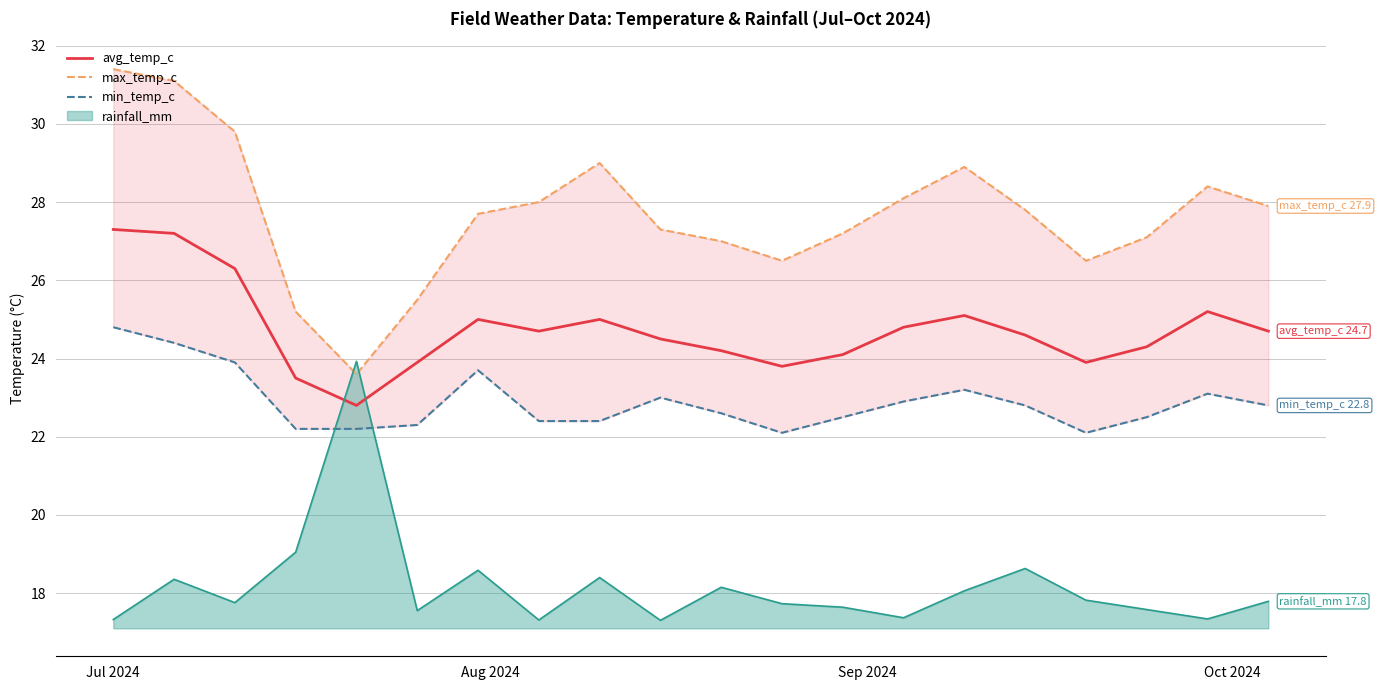

What is the highest value of the avg_temp_c series?

27.3